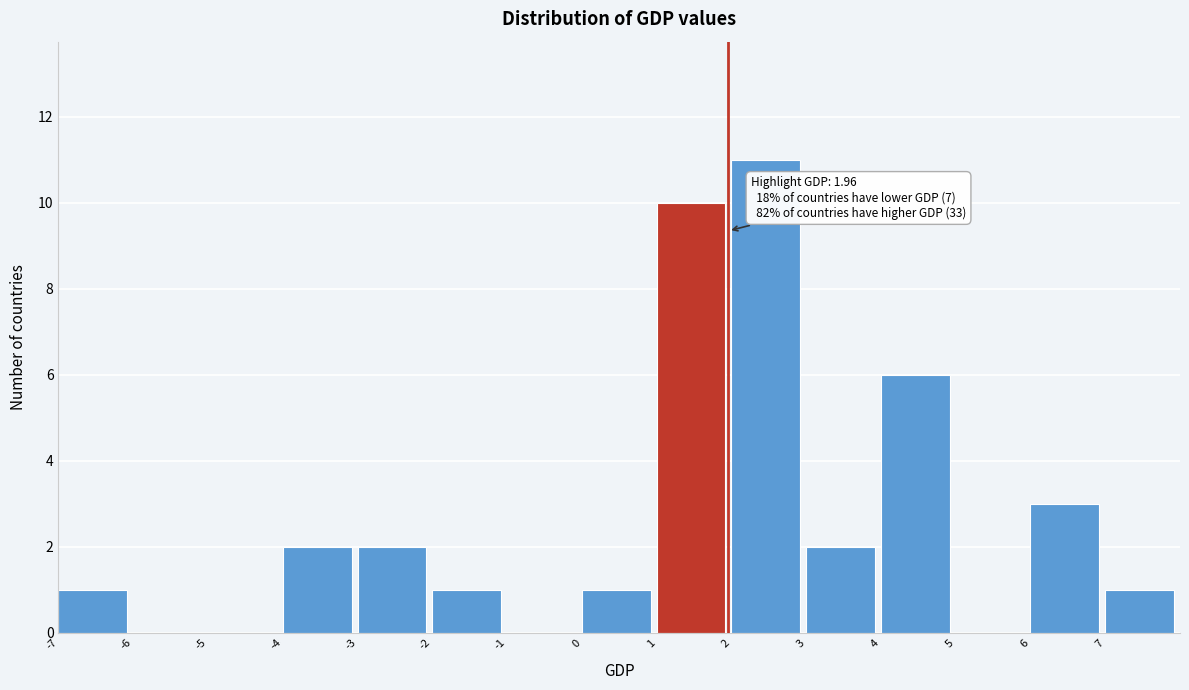

Which range on the x-axis has the tallest bar?

2 to 3